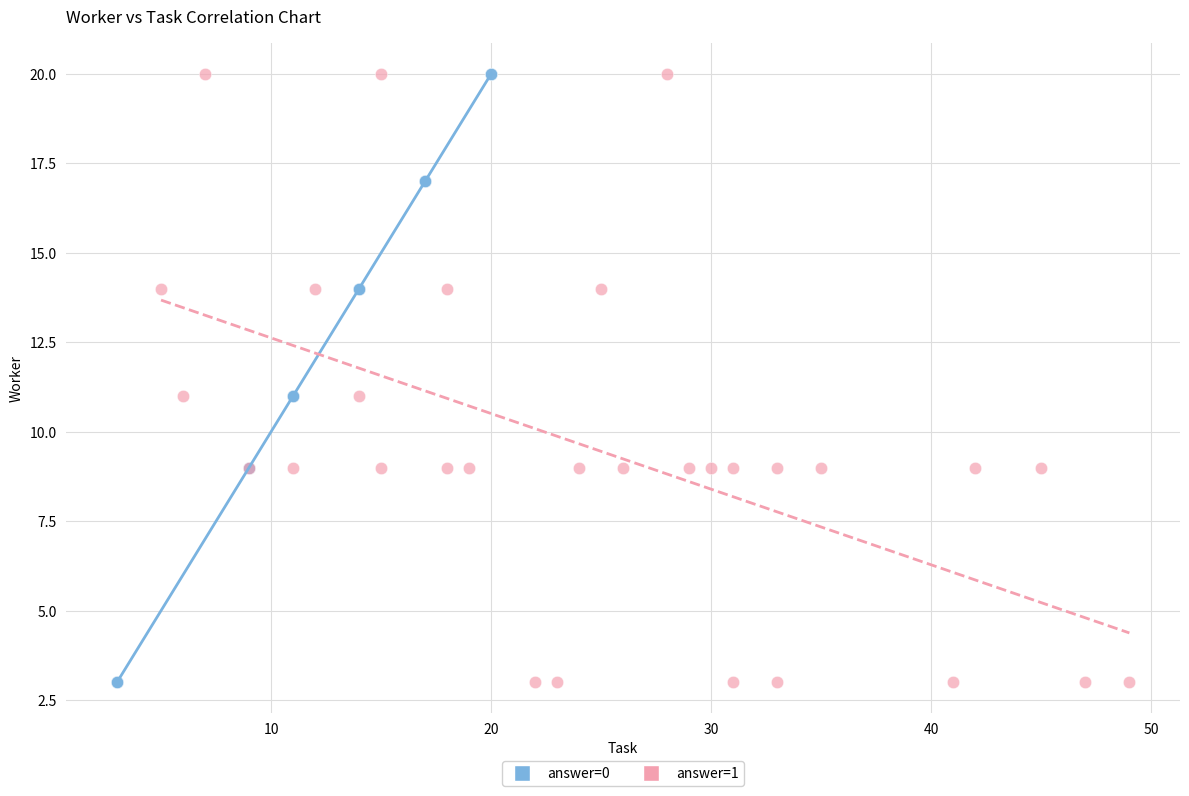

What are all the series names shown in the legend?

answer=0, answer=1